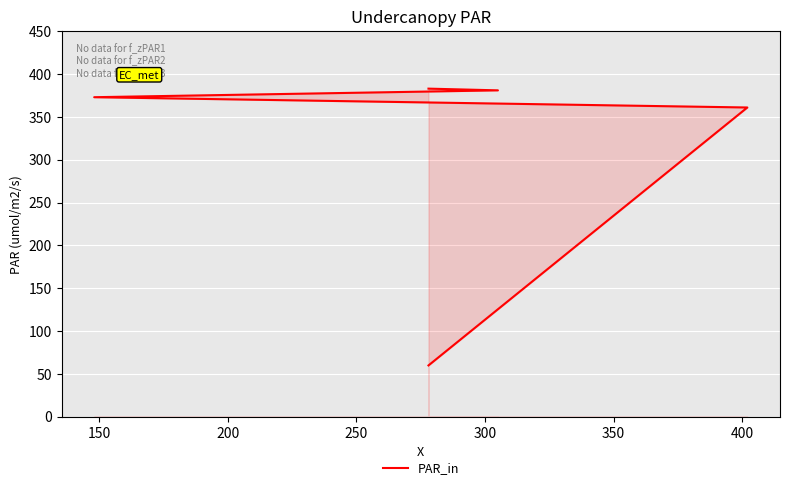

How many data points are less than 373?

2